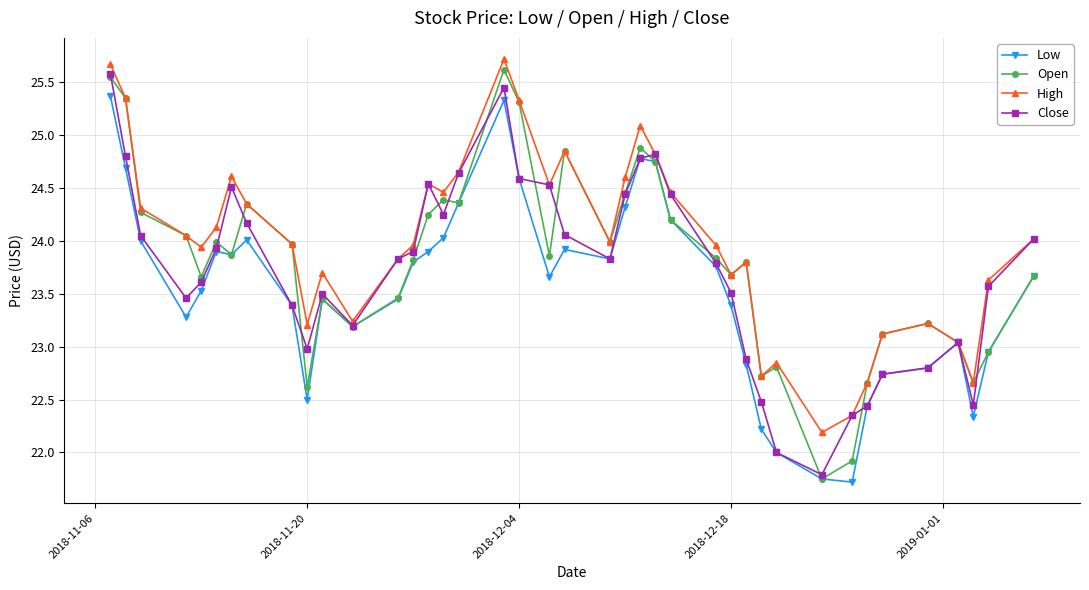

What is the minimum value shown in the chart?

21.7